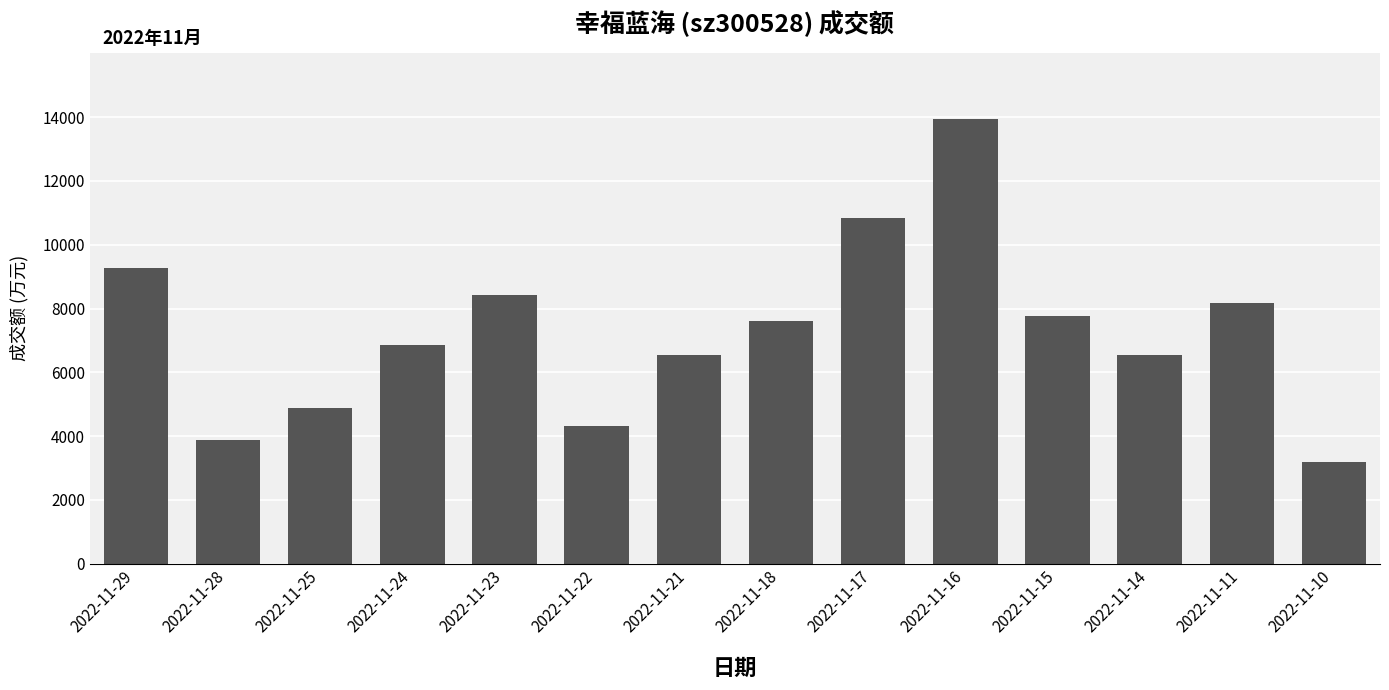

What is the difference between the values at 2022-11-21 and 2022-11-29?

2709